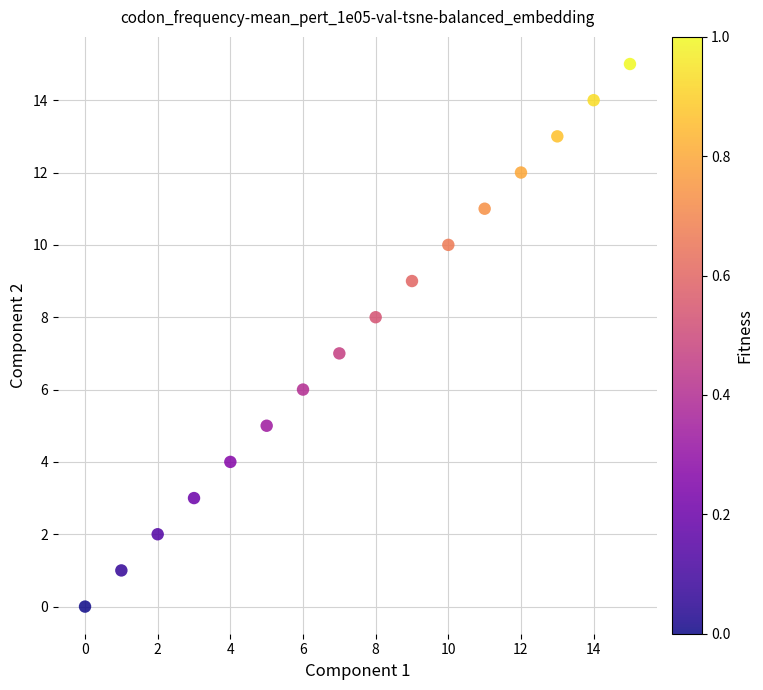

What is the range of Y values (max minus min)?

15